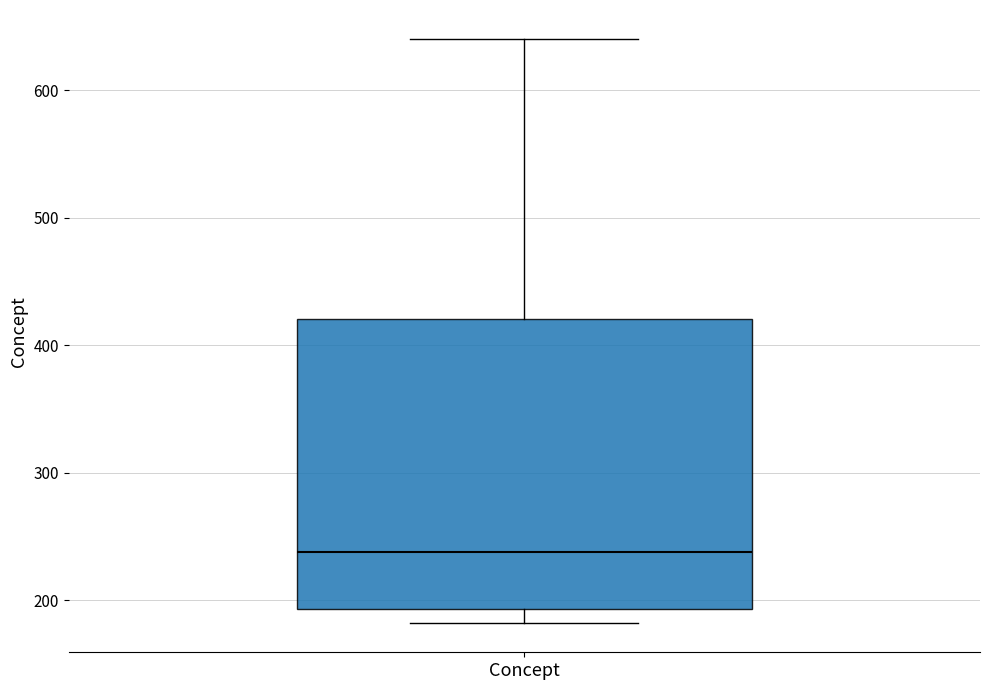

Transcribe this box plot: give where the median line is, the range the box spans, and where the two whiskers end, as read against the y-axis. The values are not printed on the chart, so give them approximately, as read against the axis.

median 240, box 190 to 420, whiskers 180 to 640